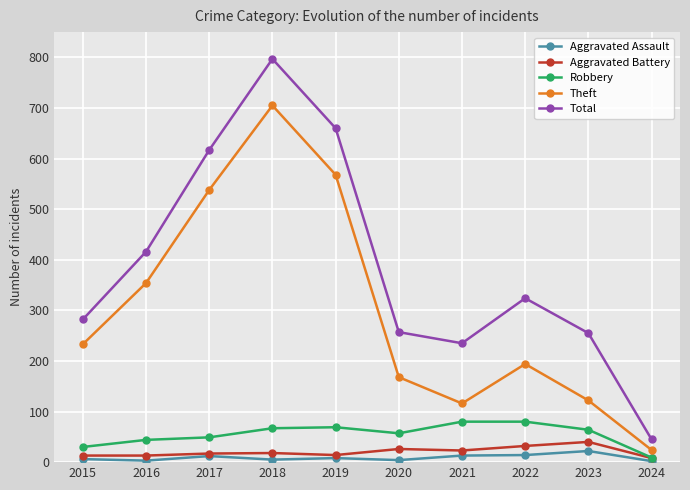

Which series has the largest total across all categories?

Total